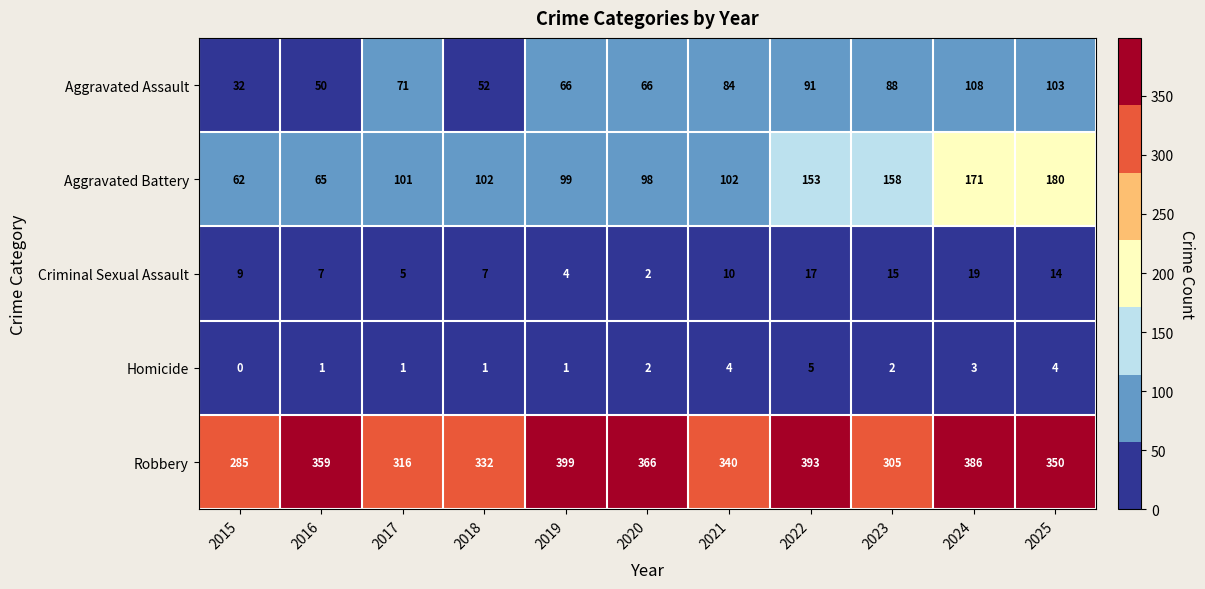

What is the approximate value of Aggravated Assault at 2015, to the nearest 10?

30